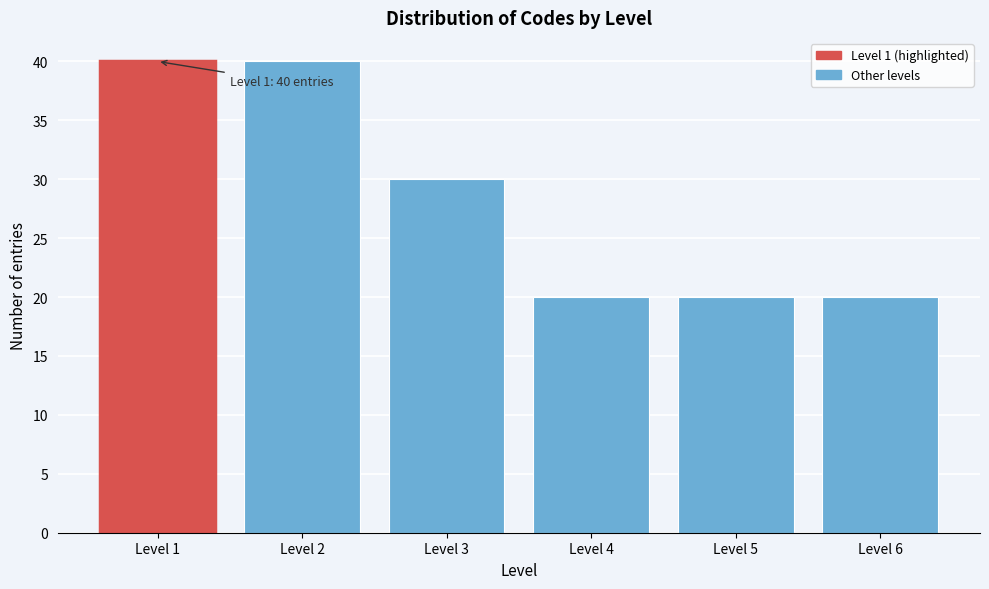

Reading left to right, extract all data points from this chart.

Level 1=40	Level 2=40	Level 3=30	Level 4=20	Level 5=20	Level 6=20